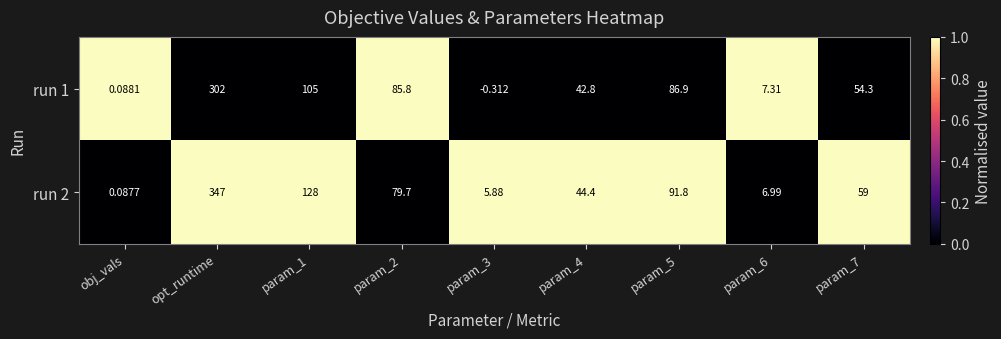

Which category has the highest value across all series?

opt_runtime